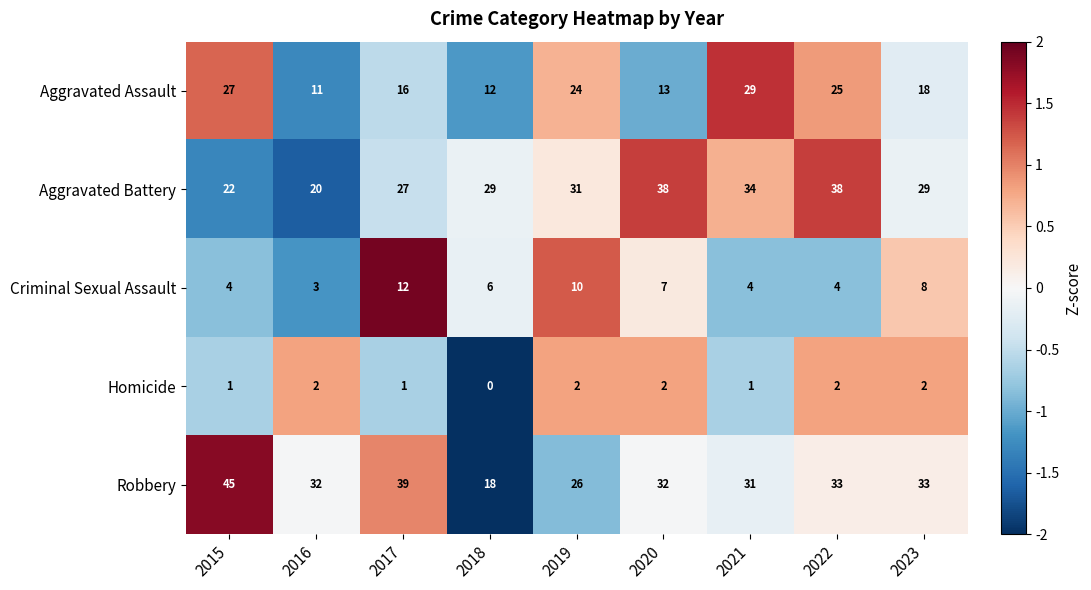

At which category does the chart reach its peak across all series?

2015